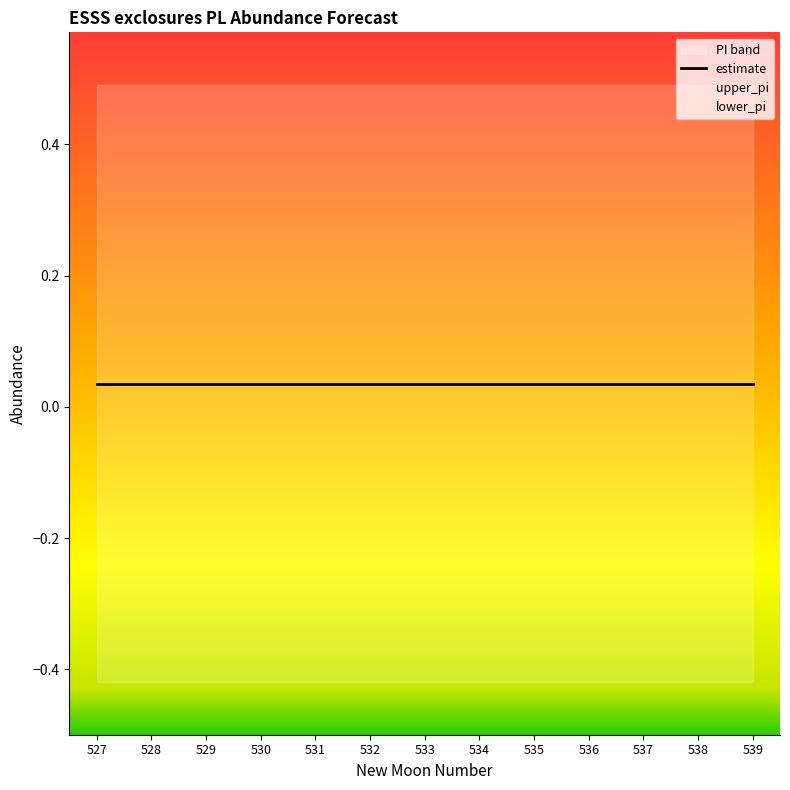

Is it true that lower_pi equals -0.4 at 532?

True